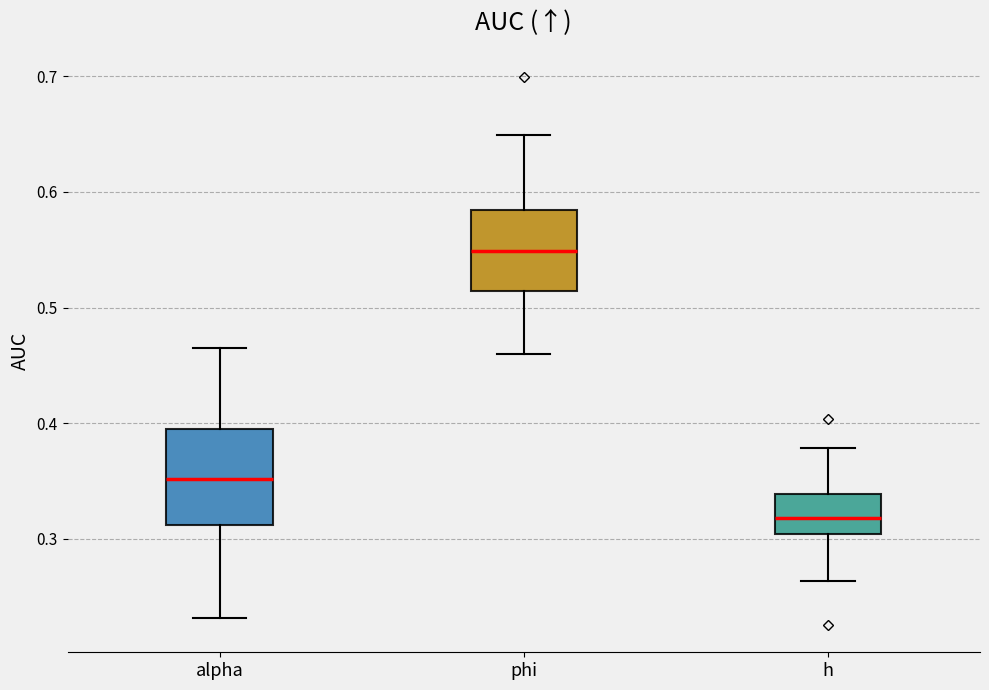

Which box's median line is the lowest?

h